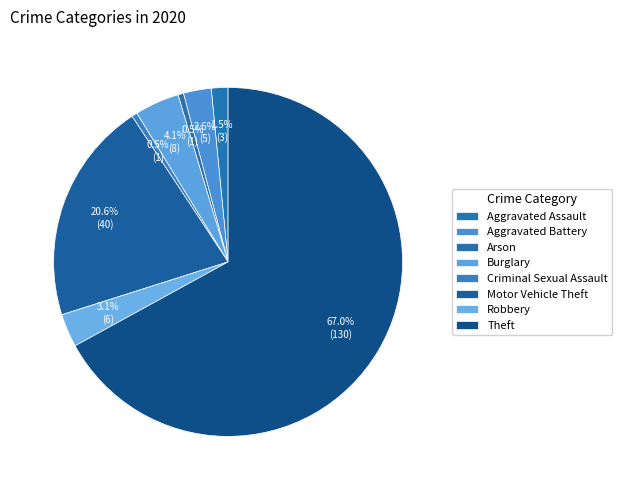

Count the number of slices in the pie.

8